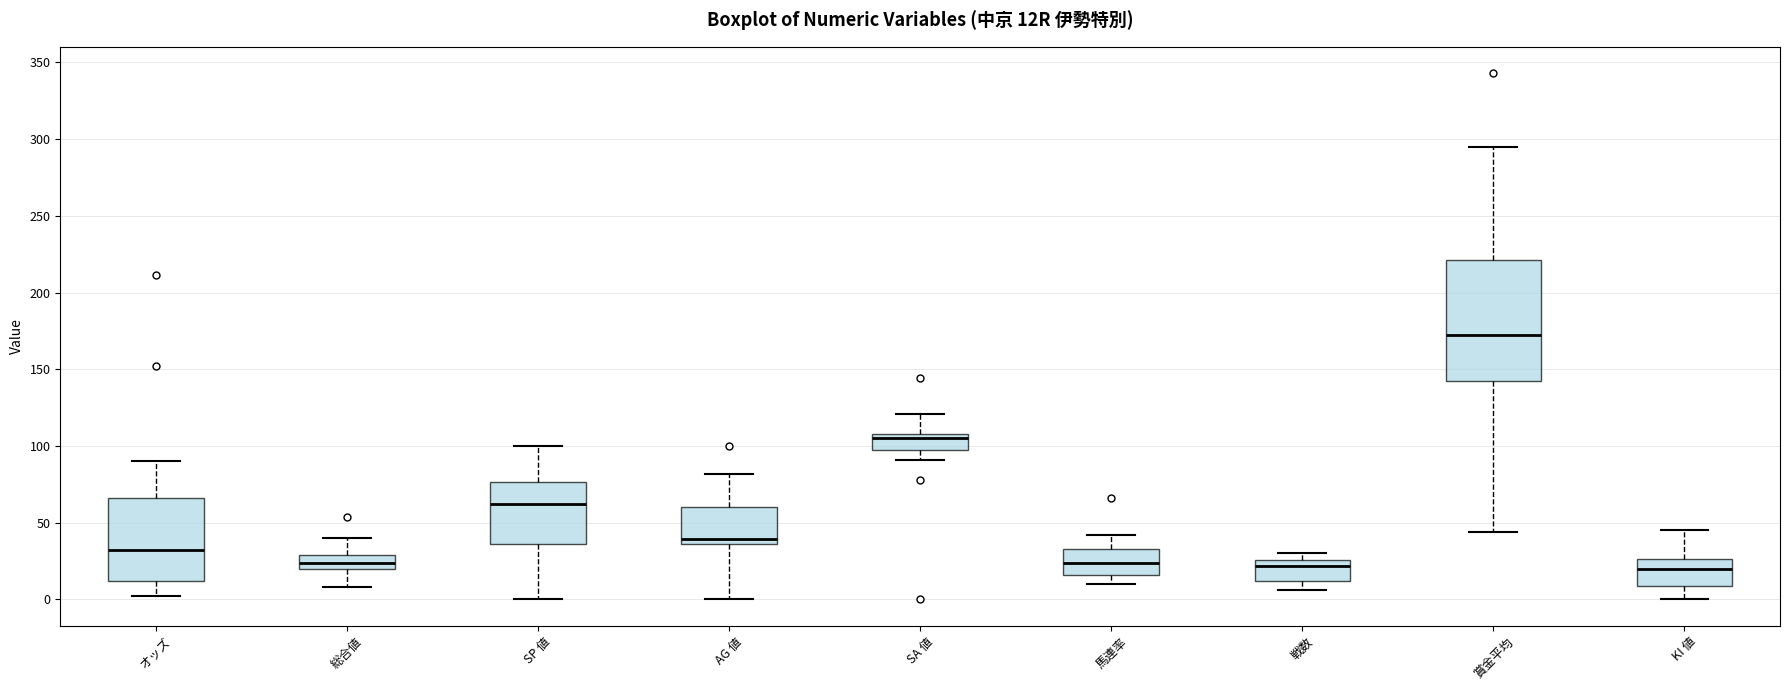

Comparing the boxes themselves (not the whiskers), which one is the tallest?

賞金平均